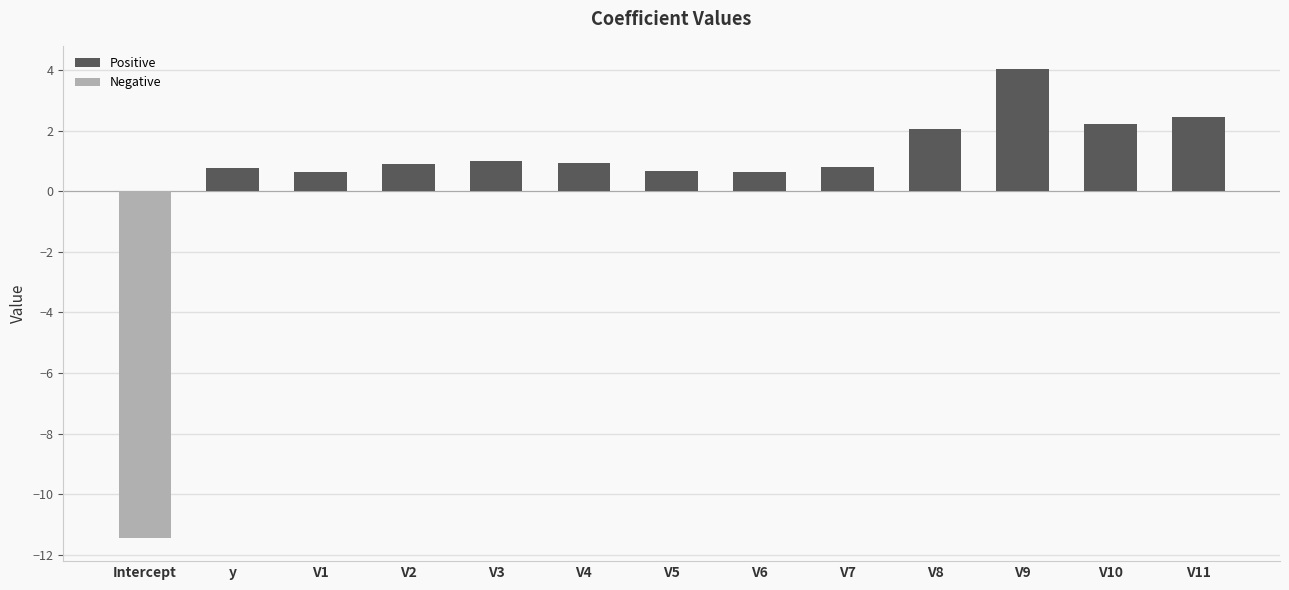

True or false: Positive has a value of 0.8 at V8.

False